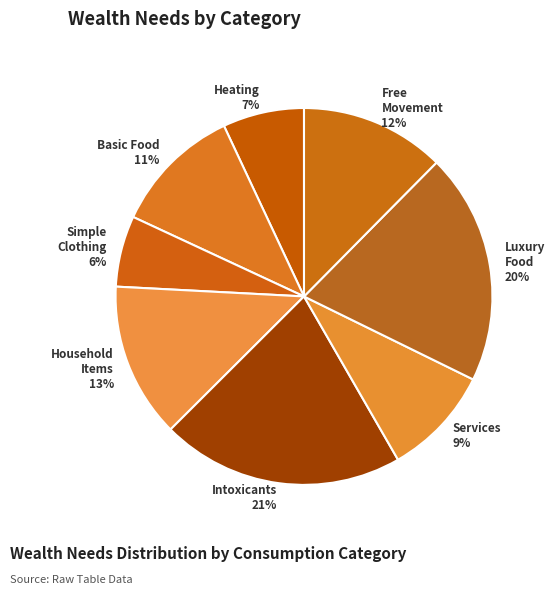

Is it true that Simple Clothing 6% is 13% of the pie?

False